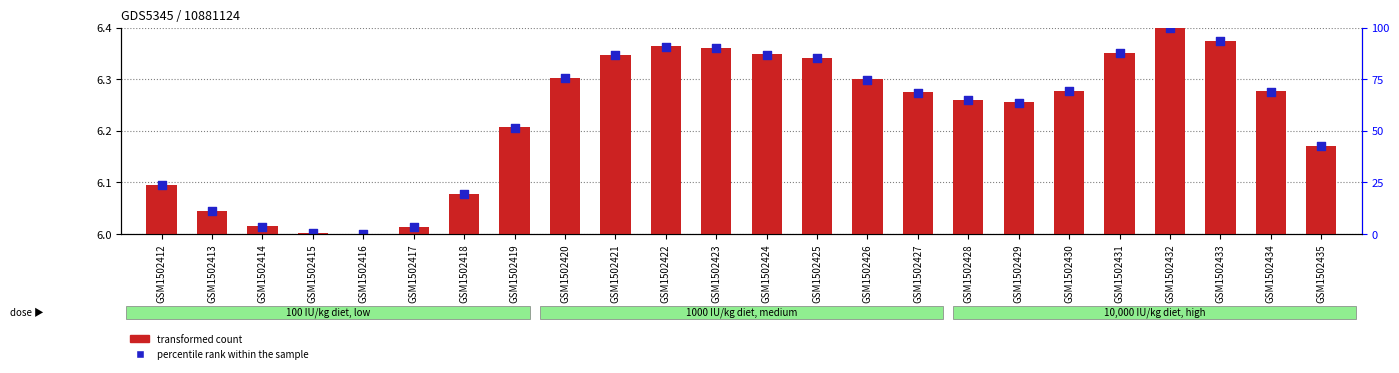

Is the value of transformed count at GSM1502422 greater than the value of percentile rank within the sample at GSM1502431?

No